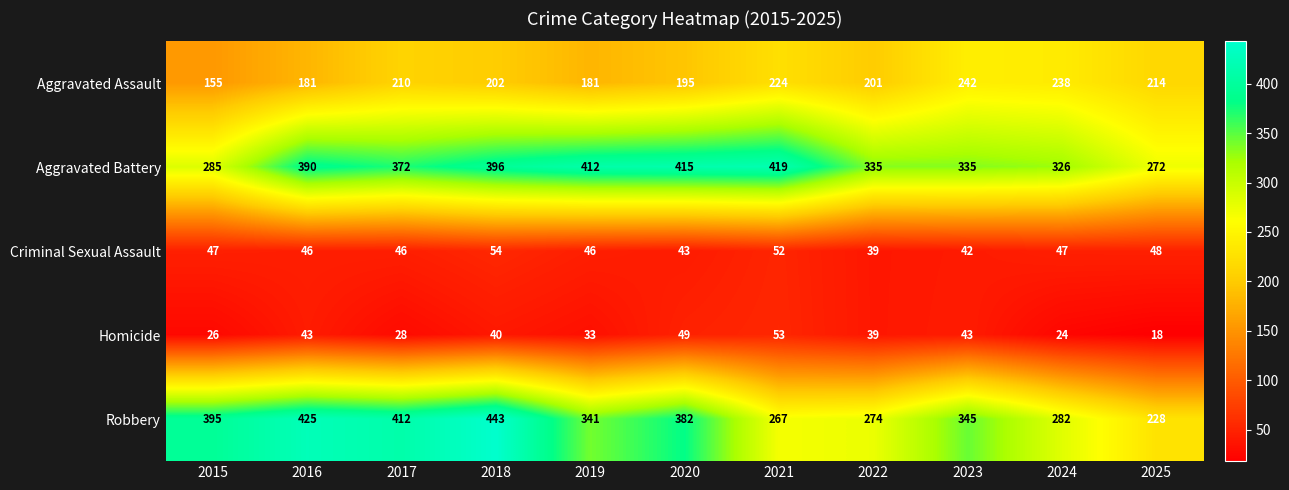

How many data points in Robbery are less than 345?

5